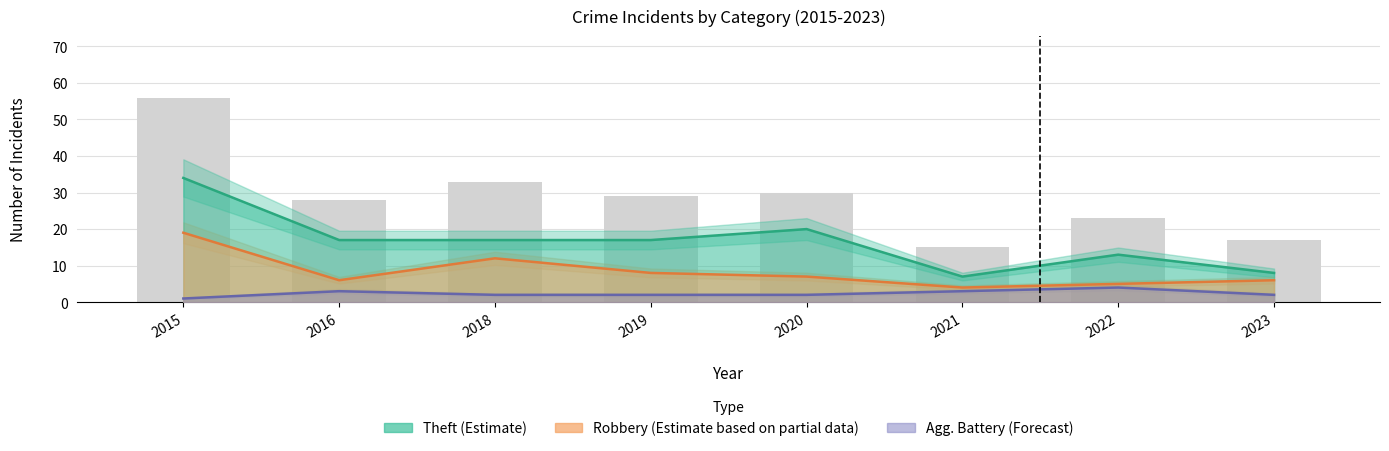

How many groups of bars are there?

8